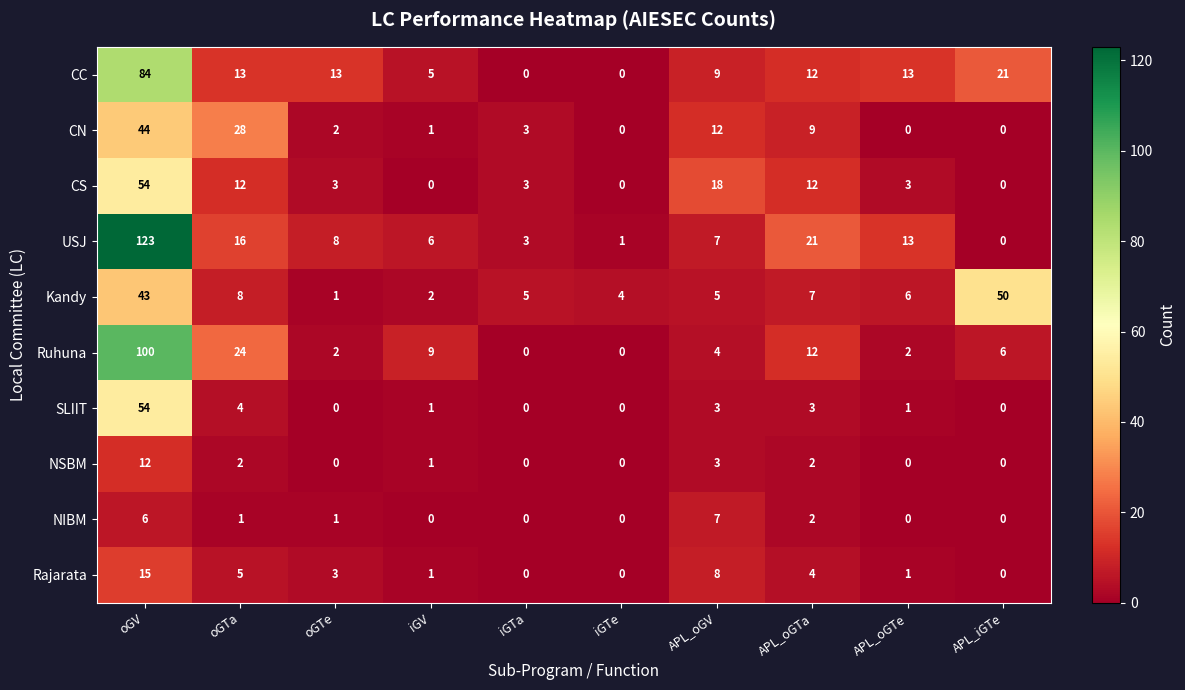

True or false: Rajarata has a value of 7 at APL_oGTa.

False